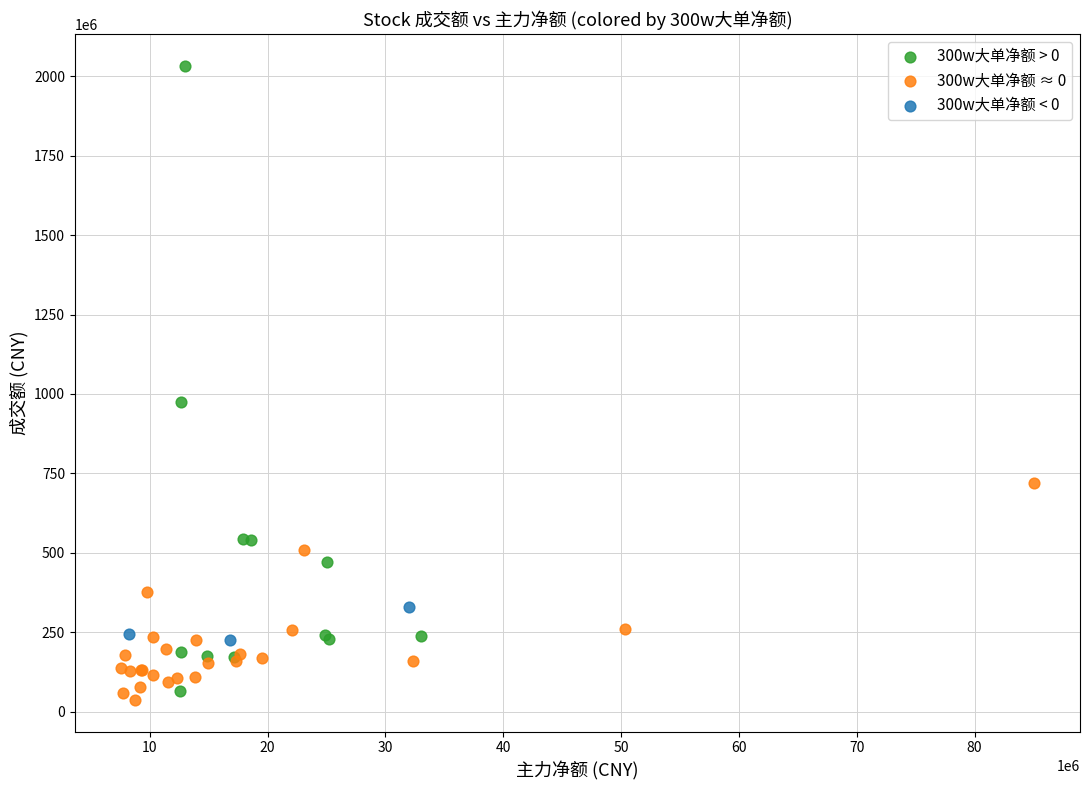

Which series has the largest Y range (max minus min)?

300w大单净额 > 0